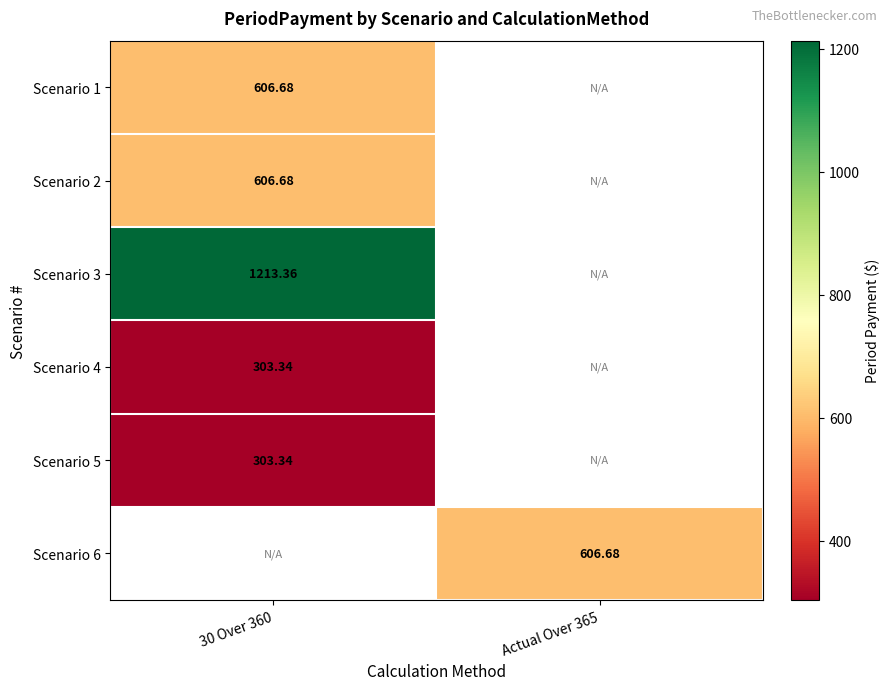

Rank the series by their maximum value, from lowest to highest.

Scenario 4, Scenario 5, Scenario 1, Scenario 2, Scenario 3, Scenario 6